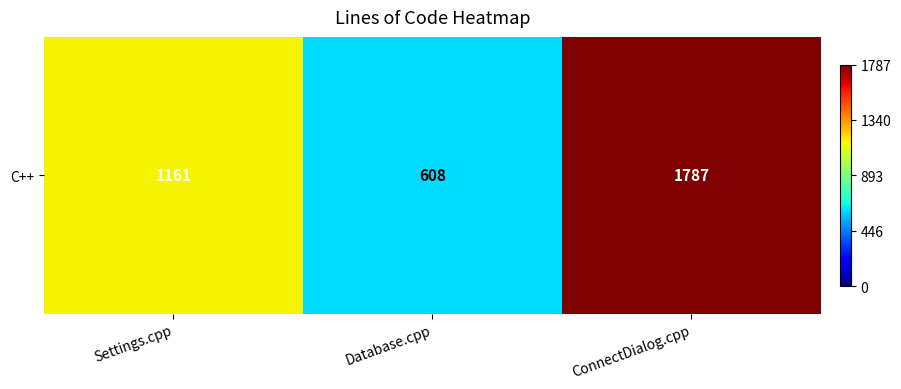

Which label corresponds to the smallest value in the chart?

Database.cpp